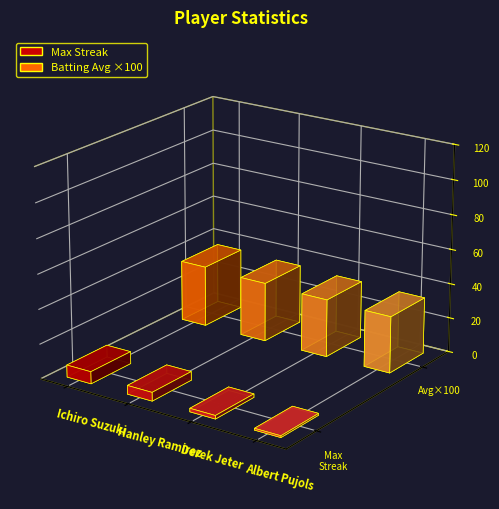

True or false: Batting Average has a value of 0.4 at Derek Jeter.

False